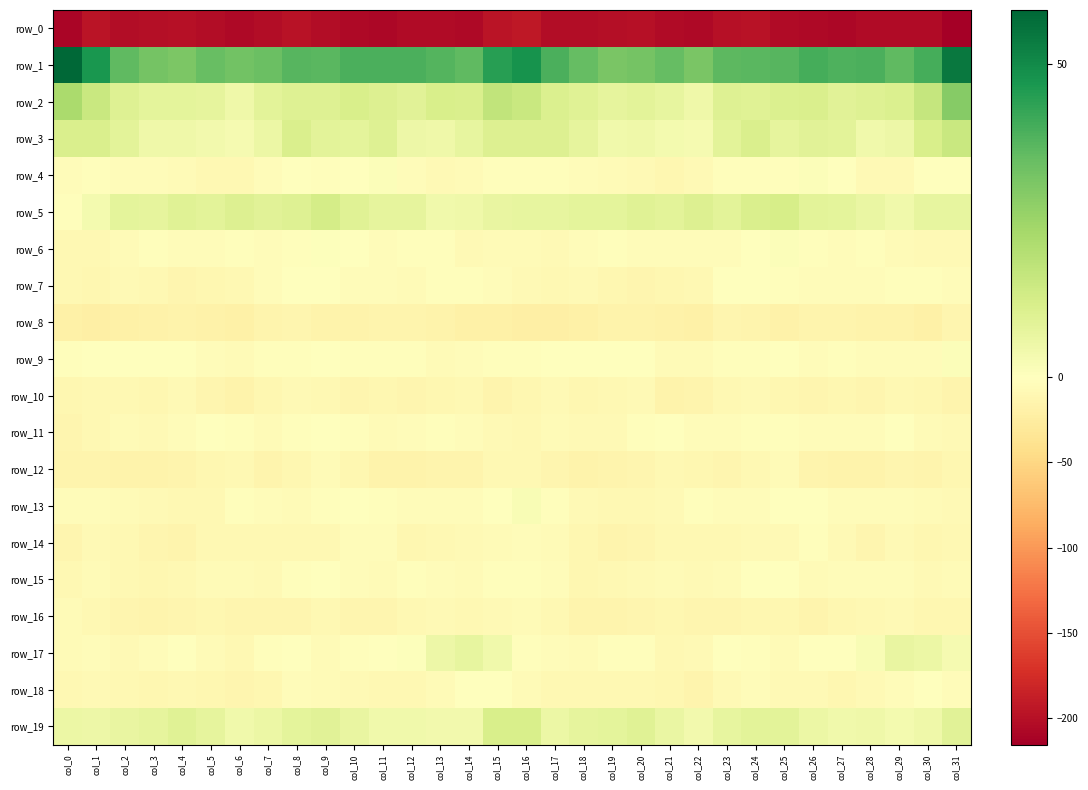

Reading left to right, list all the values displayed in this chart.

row_0: col_0=-210.4	col_1=-196.4	col_2=-203.7	col_3=-202.4	col_4=-200.2	col_5=-202.6	col_6=-206.4	col_7=-202.7	col_8=-197.4	col_9=-202.9	col_10=-206.1	col_11=-208.8	col_12=-205.5	col_13=-204.6	col_14=-206.9	col_15=-197.3	col_16=-192.7	col_17=-202.6	col_18=-203.1	col_19=-201.6	col_20=-200.1	col_21=-204.8	col_22=-206.3	col_23=-199.5	col_24=-198.9	col_25=-205.0	col_26=-207.1	col_27=-208.1	col_28=-204.5	col_29=-205.7	col_30=-205.2	col_31=-215.9
row_1: col_0=58.6	col_1=46.7	col_2=35.9	col_3=32.5	col_4=30.9	col_5=34.4	col_6=32.5	col_7=33.9	col_8=37.3	col_9=36.8	col_10=39.2	col_11=39.3	col_12=39.0	col_13=37.5	col_14=35.7	col_15=44.7	col_16=47.9	col_17=39.0	col_18=34.9	col_19=31.2	col_20=32.0	col_21=34.8	col_22=31.2	col_23=36.4	col_24=36.7	col_25=37.3	col_26=39.8	col_27=38.8	col_28=39.0	col_29=36.0	col_30=40.1	col_31=54.4
row_2: col_0=22.2	col_1=15.1	col_2=9.7	col_3=7.9	col_4=8.0	col_5=7.7	col_6=4.8	col_7=8.2	col_8=9.9	col_9=10.0	col_10=11.6	col_11=10.1	col_12=8.8	col_13=11.5	col_14=11.0	col_15=17.0	col_16=15.5	col_17=10.8	col_18=9.3	col_19=7.3	col_20=8.3	col_21=6.9	col_22=4.6	col_23=10.0	col_24=9.2	col_25=11.0	col_26=11.3	col_27=9.1	col_28=9.9	col_29=10.7	col_30=16.1	col_31=29.3
row_3: col_0=11.4	col_1=11.2	col_2=8.5	col_3=4.8	col_4=5.0	col_5=3.7	col_6=3.0	col_7=5.9	col_8=11.3	col_9=8.6	col_10=8.1	col_11=9.7	col_12=5.4	col_13=5.0	col_14=7.0	col_15=10.3	col_16=10.4	col_17=10.2	col_18=7.5	col_19=4.2	col_20=4.8	col_21=3.4	col_22=3.1	col_23=8.4	col_24=11.3	col_25=7.3	col_26=9.1	col_27=8.5	col_28=4.5	col_29=5.1	col_30=11.6	col_31=15.4
row_4: col_0=-3.4	col_1=-2.6	col_2=-3.9	col_3=-5.0	col_4=-6.4	col_5=-9.8	col_6=-9.0	col_7=-4.2	col_8=-1.0	col_9=-3.1	col_10=0.4	col_11=1.0	col_12=-4.5	col_13=-8.4	col_14=-5.1	col_15=-3.2	col_16=-2.2	col_17=-2.8	col_18=-4.0	col_19=-5.7	col_20=-7.6	col_21=-10.2	col_22=-7.8	col_23=-2.1	col_24=-1.8	col_25=-2.5	col_26=1.4	col_27=-0.2	col_28=-7.0	col_29=-7.5	col_30=-1.7	col_31=0.3
row_5: col_0=-2.0	col_1=3.3	col_2=8.0	col_3=7.6	col_4=9.3	col_5=8.5	col_6=10.1	col_7=9.0	col_8=9.9	col_9=12.7	col_10=9.4	col_11=7.7	col_12=7.5	col_13=4.4	col_14=4.6	col_15=6.7	col_16=6.9	col_17=7.2	col_18=8.0	col_19=8.0	col_20=9.5	col_21=8.3	col_22=10.3	col_23=8.7	col_24=11.4	col_25=12.0	col_26=8.3	col_27=8.1	col_28=6.2	col_29=4.2	col_30=6.9	col_31=7.1
row_6: col_0=-9.8	col_1=-9.3	col_2=-5.5	col_3=-3.0	col_4=-4.9	col_5=-4.1	col_6=-3.2	col_7=-3.8	col_8=-2.6	col_9=0.9	col_10=-0.4	col_11=-3.7	col_12=-2.3	col_13=-3.3	col_14=-8.0	col_15=-6.4	col_16=-5.7	col_17=-7.0	col_18=-4.2	col_19=-3.3	col_20=-5.0	col_21=-3.6	col_22=-3.6	col_23=-3.6	col_24=-1.2	col_25=1.1	col_26=-1.8	col_27=-3.6	col_28=-2.1	col_29=-5.1	col_30=-7.1	col_31=-7.2
row_7: col_0=-9.5	col_1=-10.9	col_2=-7.6	col_3=-9.3	col_4=-12.9	col_5=-11.1	col_6=-10.1	col_7=-4.3	col_8=0.3	col_9=-1.5	col_10=-4.1	col_11=-3.6	col_12=-5.1	col_13=-2.8	col_14=-3.2	col_15=-4.9	col_16=-8.0	col_17=-9.0	col_18=-7.5	col_19=-10.9	col_20=-12.4	col_21=-10.9	col_22=-8.9	col_23=-1.7	col_24=0.4	col_25=-3.3	col_26=-3.8	col_27=-4.0	col_28=-4.9	col_29=-2.1	col_30=-2.8	col_31=-4.3
row_8: col_0=-19.1	col_1=-21.1	col_2=-18.9	col_3=-17.6	col_4=-15.4	col_5=-17.2	col_6=-19.4	col_7=-14.2	col_8=-12.9	col_9=-16.6	col_10=-16.0	col_11=-14.1	col_12=-14.9	col_13=-15.9	col_14=-18.9	col_15=-18.7	col_16=-21.4	col_17=-20.5	col_18=-18.6	col_19=-16.3	col_20=-15.8	col_21=-18.3	col_22=-19.1	col_23=-12.1	col_24=-14.8	col_25=-17.0	col_26=-15.1	col_27=-14.2	col_28=-15.4	col_29=-16.3	col_30=-18.8	col_31=-13.1
row_9: col_0=-3.1	col_1=-1.5	col_2=-1.3	col_3=-1.0	col_4=0.2	col_5=-3.9	col_6=-5.4	col_7=-3.0	col_8=-2.3	col_9=-1.0	col_10=-3.0	col_11=-3.3	col_12=-3.2	col_13=-5.1	col_14=-4.5	col_15=-2.5	col_16=-2.6	col_17=-0.7	col_18=-1.7	col_19=-0.3	col_20=-0.8	col_21=-5.2	col_22=-5.1	col_23=-2.6	col_24=-1.8	col_25=-1.7	col_26=-3.7	col_27=-2.6	col_28=-4.4	col_29=-4.3	col_30=-3.6	col_31=1.2
row_10: col_0=-11.3	col_1=-9.0	col_2=-10.0	col_3=-11.7	col_4=-7.2	col_5=-13.3	col_6=-15.6	col_7=-11.5	col_8=-7.9	col_9=-8.6	col_10=-12.4	col_11=-11.3	col_12=-12.4	col_13=-11.7	col_14=-9.9	col_15=-14.0	col_16=-11.6	col_17=-8.4	col_18=-11.5	col_19=-10.1	col_20=-8.2	col_21=-15.8	col_22=-14.4	col_23=-9.8	col_24=-7.5	col_25=-10.6	col_26=-12.7	col_27=-10.7	col_28=-13.3	col_29=-9.5	col_30=-11.5	col_31=-13.6
row_11: col_0=-12.5	col_1=-8.5	col_2=-5.9	col_3=-7.9	col_4=-3.6	col_5=-1.5	col_6=-2.7	col_7=-6.1	col_8=-2.4	col_9=-1.6	col_10=-2.6	col_11=-5.2	col_12=-4.9	col_13=-2.3	col_14=-3.6	col_15=-8.4	col_16=-9.1	col_17=-5.3	col_18=-7.0	col_19=-6.9	col_20=-2.5	col_21=-1.5	col_22=-4.6	col_23=-4.9	col_24=-1.7	col_25=-1.8	col_26=-4.0	col_27=-4.9	col_28=-4.5	col_29=-1.2	col_30=-6.0	col_31=-8.4
row_12: col_0=-13.8	col_1=-13.9	col_2=-15.5	col_3=-15.3	col_4=-14.1	col_5=-10.9	col_6=-8.9	col_7=-13.7	col_8=-10.7	col_9=-6.6	col_10=-10.3	col_11=-16.6	col_12=-16.6	col_13=-14.2	col_14=-13.8	col_15=-9.4	col_16=-9.3	col_17=-13.0	col_18=-15.6	col_19=-15.1	col_20=-13.3	col_21=-9.2	col_22=-11.4	col_23=-12.8	col_24=-9.3	col_25=-6.1	col_26=-13.7	col_27=-16.8	col_28=-16.2	col_29=-13.1	col_30=-14.2	col_31=-11.0
row_13: col_0=-3.7	col_1=-4.9	col_2=-5.9	col_3=-8.4	col_4=-9.7	col_5=-9.0	col_6=-3.1	col_7=-3.9	col_8=-5.4	col_9=-2.5	col_10=0.4	col_11=-2.2	col_12=-4.5	col_13=-4.4	col_14=-4.6	col_15=-0.4	col_16=2.2	col_17=-2.9	col_18=-6.8	col_19=-9.1	col_20=-9.8	col_21=-7.3	col_22=-2.4	col_23=-4.8	col_24=-4.7	col_25=-0.9	col_26=0.1	col_27=-3.7	col_28=-4.8	col_29=-3.6	col_30=-6.3	col_31=-8.1
row_14: col_0=-11.9	col_1=-8.3	col_2=-8.4	col_3=-13.3	col_4=-13.5	col_5=-10.0	col_6=-9.4	col_7=-9.3	col_8=-8.4	col_9=-8.9	col_10=-4.6	col_11=-4.8	col_12=-11.2	col_13=-9.8	col_14=-8.1	col_15=-5.2	col_16=-4.5	col_17=-5.5	col_18=-10.3	col_19=-14.1	col_20=-12.2	col_21=-9.6	col_22=-9.8	col_23=-8.6	col_24=-8.4	col_25=-8.1	col_26=-3.4	col_27=-7.3	col_28=-12.1	col_29=-7.1	col_30=-10.3	col_31=-10.0
row_15: col_0=-9.7	col_1=-5.9	col_2=-9.3	col_3=-11.1	col_4=-8.8	col_5=-6.0	col_6=-5.6	col_7=-6.8	col_8=-2.2	col_9=0.2	col_10=-4.4	col_11=-5.3	col_12=-3.3	col_13=-4.7	col_14=-5.9	col_15=-1.8	col_16=-1.9	col_17=-3.6	col_18=-11.2	col_19=-10.1	col_20=-7.9	col_21=-5.3	col_22=-6.8	col_23=-5.7	col_24=-0.0	col_25=-1.4	col_26=-5.3	col_27=-4.3	col_28=-3.7	col_29=-4.5	col_30=-7.4	col_31=-6.3
row_16: col_0=-5.7	col_1=-9.5	col_2=-13.4	col_3=-14.5	col_4=-12.5	col_5=-11.5	col_6=-12.0	col_7=-12.6	col_8=-11.9	col_9=-9.9	col_10=-13.5	col_11=-11.9	col_12=-9.4	col_13=-8.3	col_14=-9.1	col_15=-7.1	col_16=-6.6	col_17=-10.1	col_18=-14.1	col_19=-13.8	col_20=-12.1	col_21=-11.5	col_22=-12.6	col_23=-12.9	col_24=-10.5	col_25=-11.1	col_26=-13.6	col_27=-10.7	col_28=-8.7	col_29=-7.8	col_30=-10.9	col_31=-11.3
row_17: col_0=-5.5	col_1=-4.9	col_2=-7.0	col_3=-4.0	col_4=-1.1	col_5=-6.3	col_6=-8.7	col_7=-2.9	col_8=-0.5	col_9=-5.2	col_10=-2.4	col_11=0.1	col_12=0.6	col_13=5.1	col_14=7.1	col_15=4.2	col_16=-2.1	col_17=-4.6	col_18=-6.3	col_19=-2.5	col_20=-2.2	col_21=-8.5	col_22=-7.5	col_23=-0.8	col_24=-1.8	col_25=-5.9	col_26=-0.3	col_27=-0.4	col_28=2.2	col_29=6.7	col_30=5.9	col_31=3.0
row_18: col_0=-8.8	col_1=-8.2	col_2=-9.6	col_3=-10.2	col_4=-9.3	col_5=-11.1	col_6=-12.6	col_7=-10.8	col_8=-4.9	col_9=-6.4	col_10=-7.7	col_11=-10.1	col_12=-9.5	col_13=-5.7	col_14=-1.1	col_15=-1.4	col_16=-6.5	col_17=-8.5	col_18=-9.7	col_19=-9.9	col_20=-9.6	col_21=-11.5	col_22=-13.6	col_23=-8.1	col_24=-4.4	col_25=-7.8	col_26=-8.0	col_27=-10.8	col_28=-7.9	col_29=-4.0	col_30=-0.9	col_31=-3.7
row_19: col_0=5.9	col_1=5.2	col_2=6.7	col_3=7.6	col_4=9.4	col_5=7.6	col_6=4.4	col_7=5.9	col_8=8.1	col_9=8.9	col_10=6.9	col_11=4.5	col_12=4.5	col_13=3.9	col_14=3.9	col_15=11.7	col_16=11.6	col_17=5.6	col_18=7.7	col_19=8.1	col_20=9.6	col_21=6.0	col_22=4.0	col_23=7.1	col_24=8.5	col_25=8.3	col_26=5.9	col_27=4.2	col_28=4.7	col_29=3.4	col_30=4.6	col_31=8.8